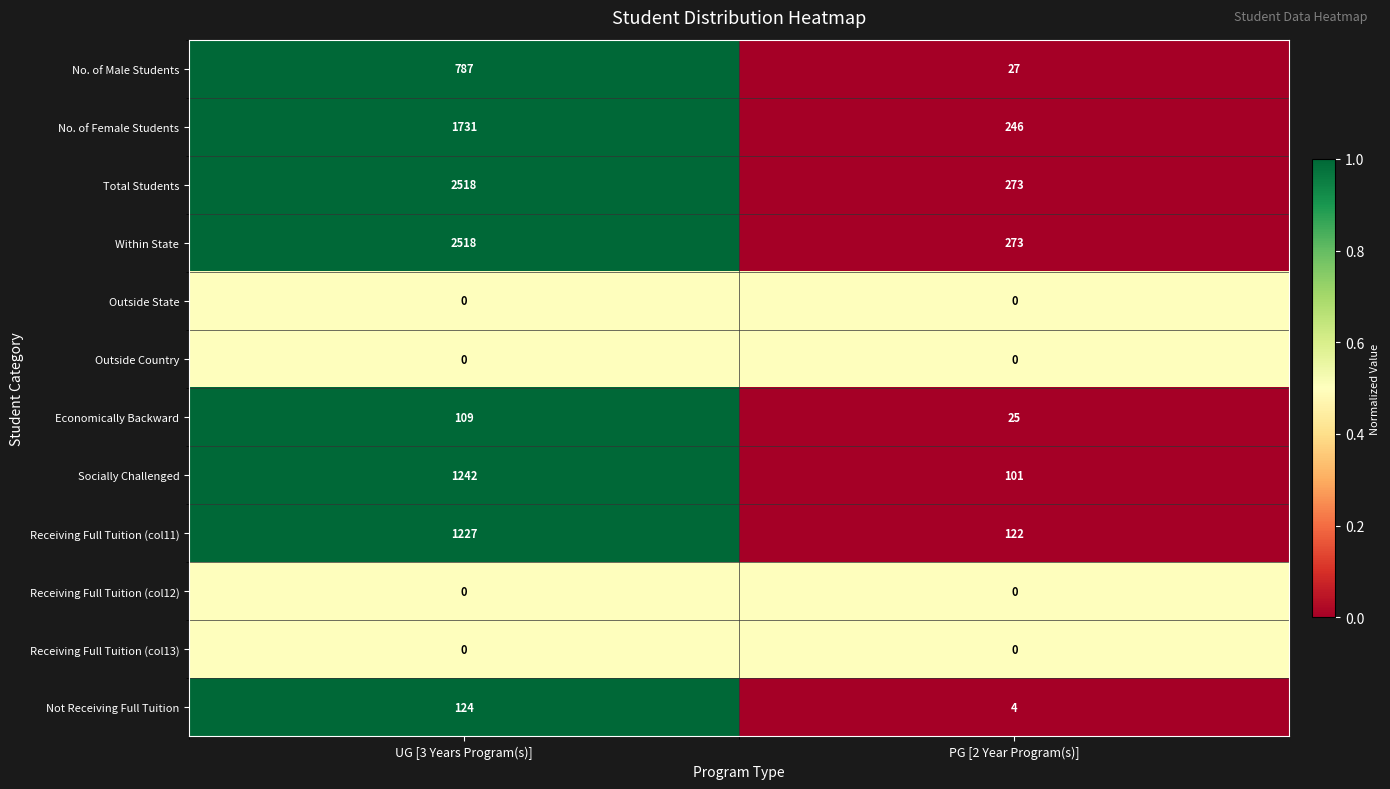

The Not Receiving Full Tuition series shows 3 at PG [2 Year Program(s)]. True or false?

False